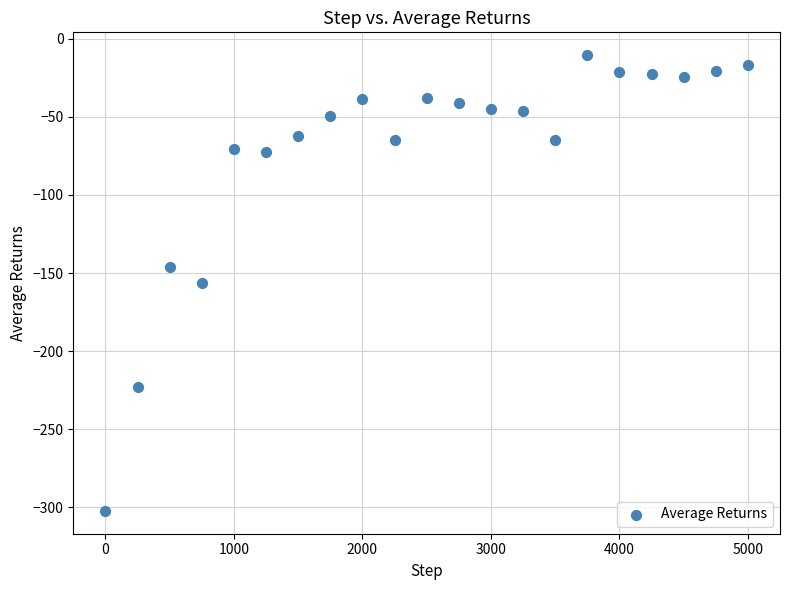

What is the range of Y values (max minus min)?

292.0